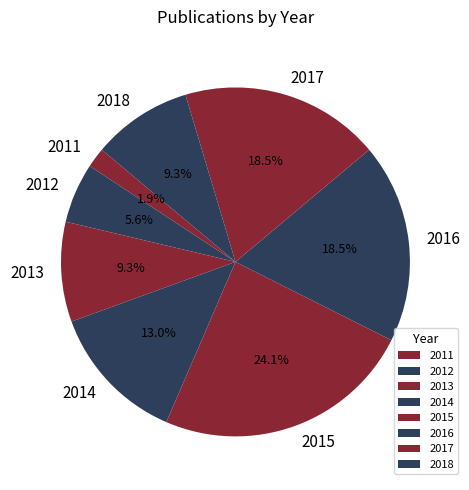

To the nearest percent, what portion does 2018 represent?

9%